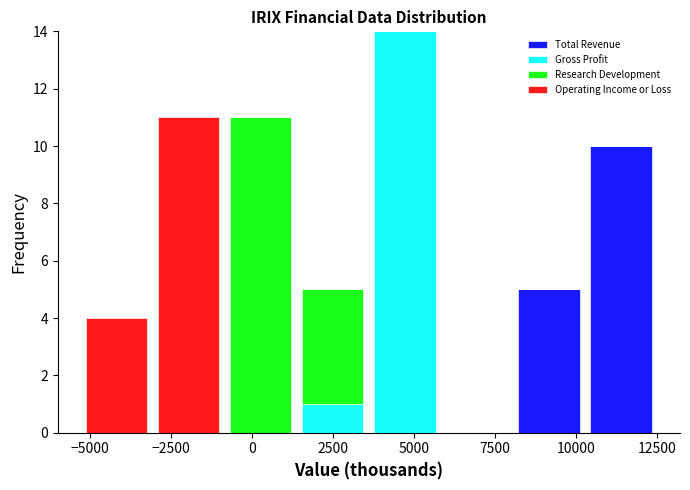

Which range on the x-axis has the tallest stacked bar (by total height)?

3500 to 6000